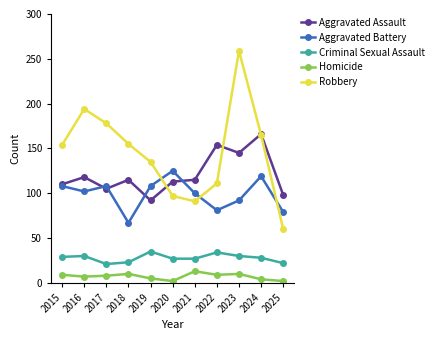

True or false: Homicide and Aggravated Assault cross at least once.

False